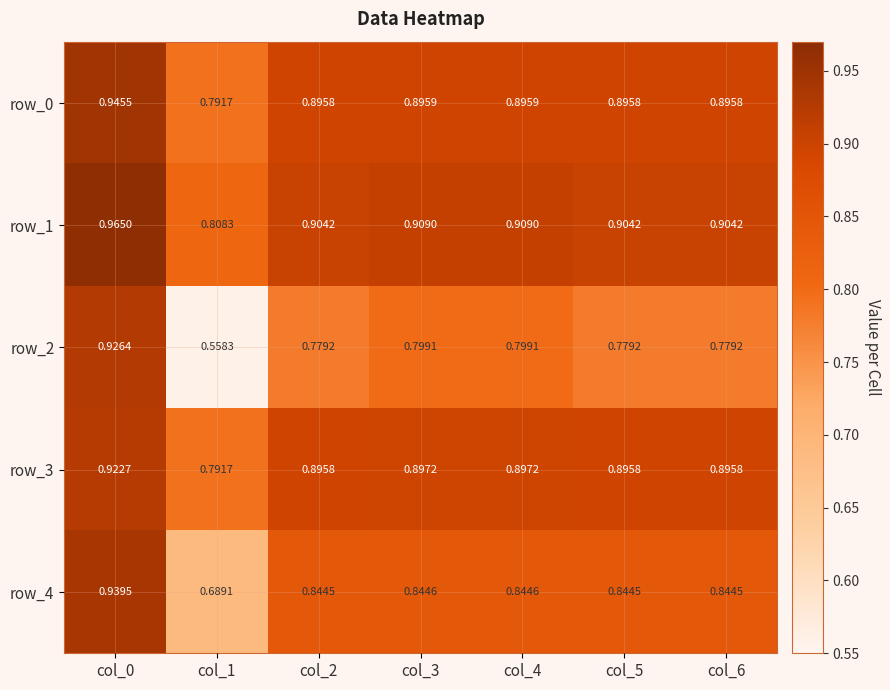

Which category has the highest value across all series?

col_0